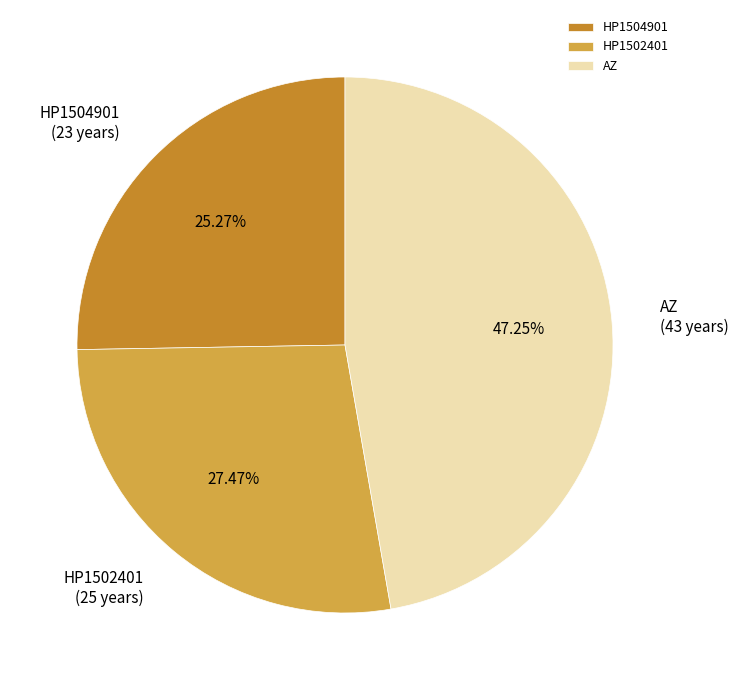

To the nearest percent, what is the average slice percentage?

33%